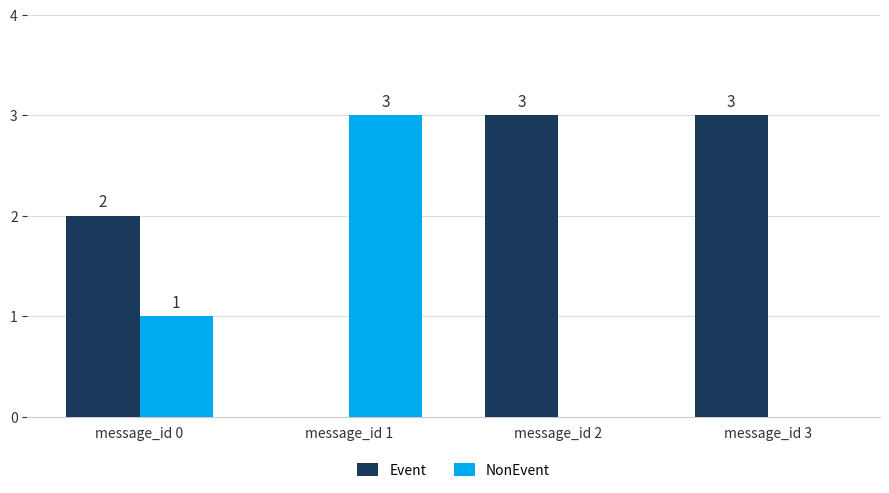

Reading right to left, transcribe all the data shown in this chart.

Event: 3	3	0	2
NonEvent: 0	0	3	1